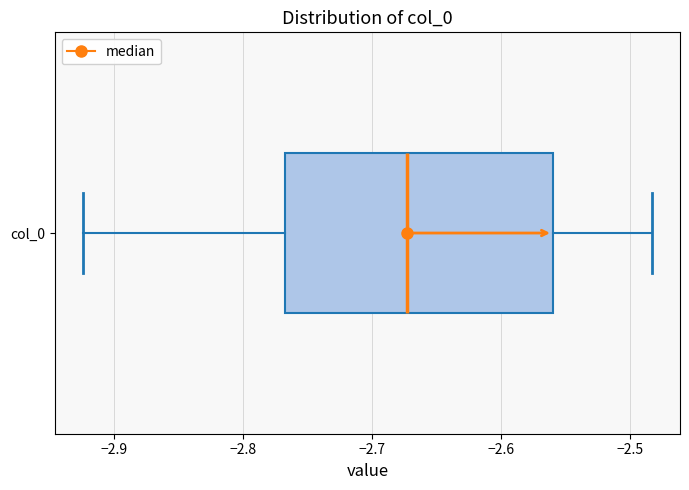

Transcribe this box plot: give where the median line is, the range the box spans, and where the two whiskers end, as read against the x-axis. The values are not printed on the chart, so give them approximately, as read against the axis.

median -2.67, box -2.77 to -2.56, whiskers -2.92 to -2.48